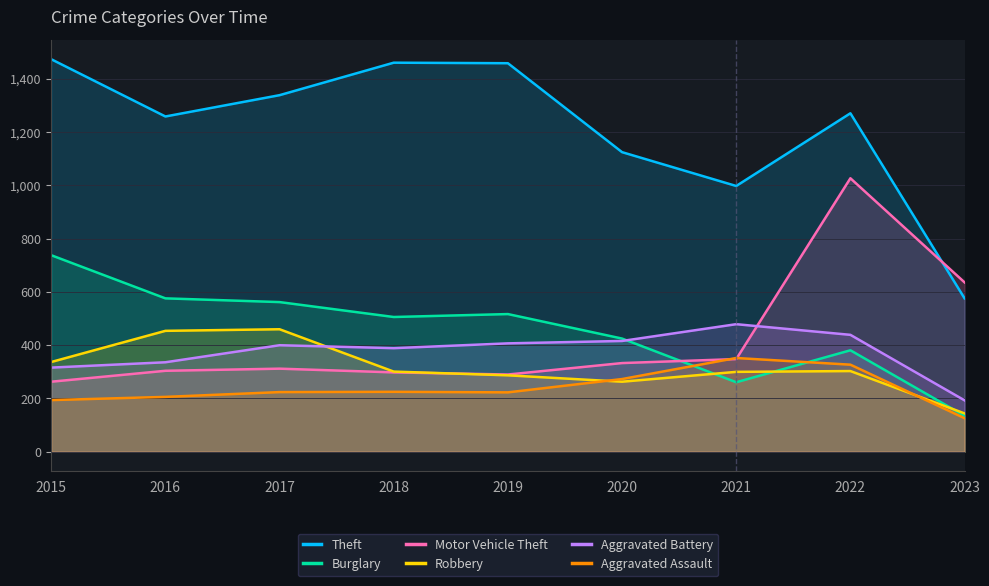

What is the difference between the Aggravated Battery values at 2023 and 2016?

143